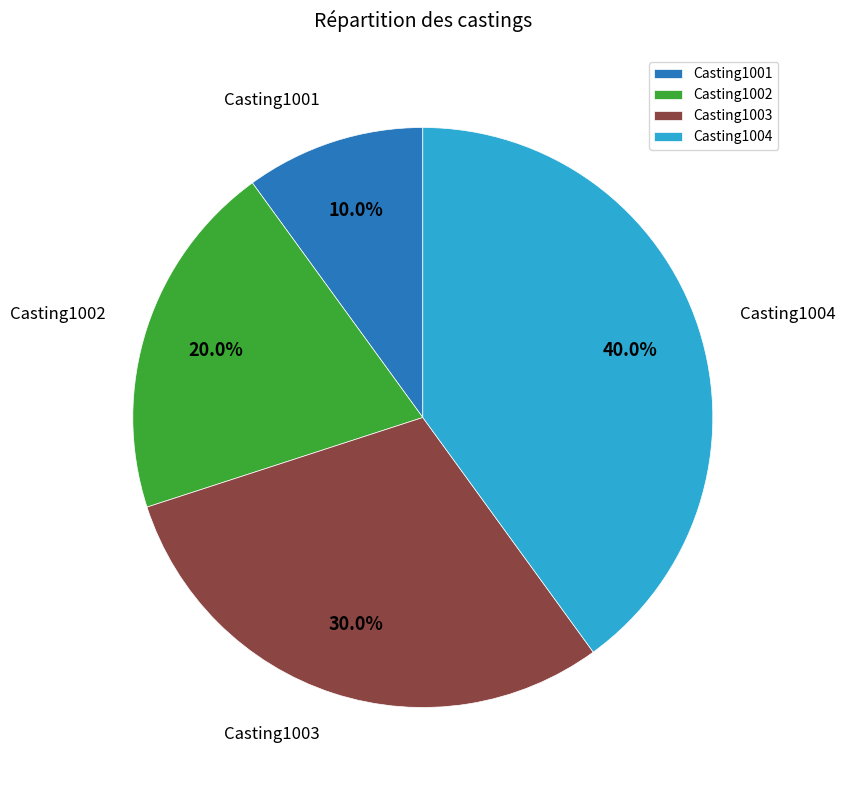

What is the largest slice in the pie chart?

Casting1004